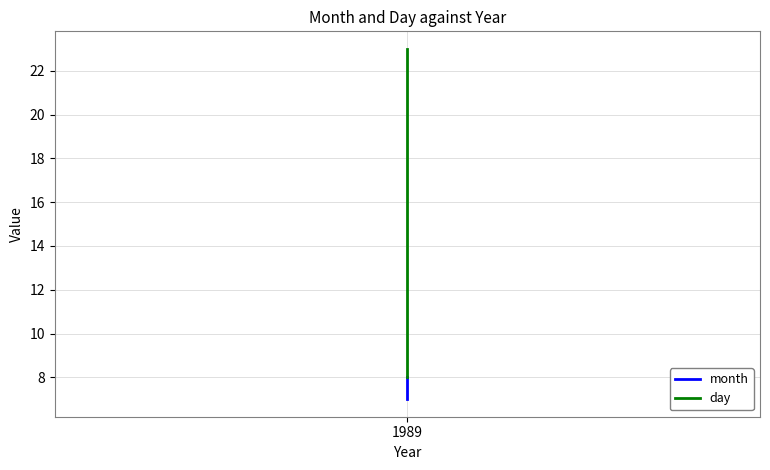

At which category is the sum across all series the highest?

1989